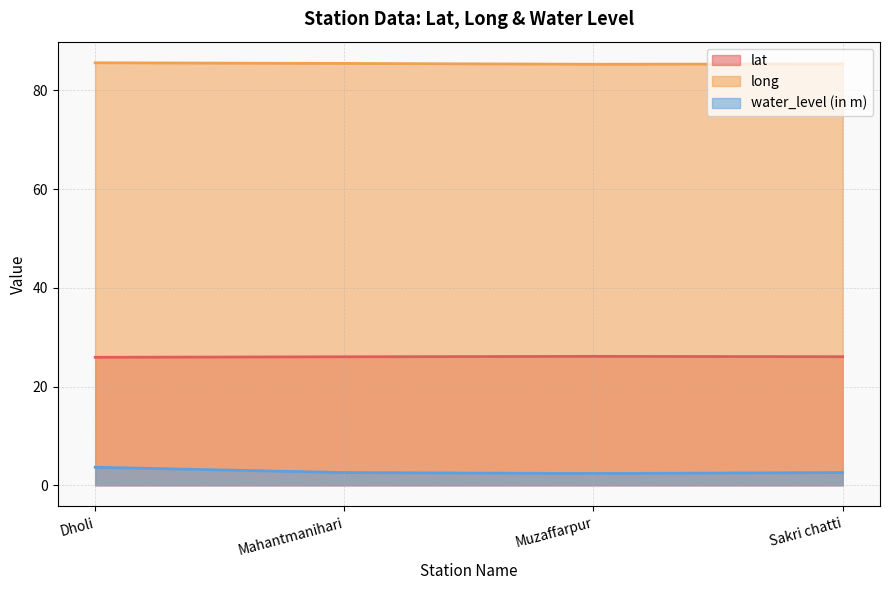

What is the lowest value of the water_level (in m) series?

2.4